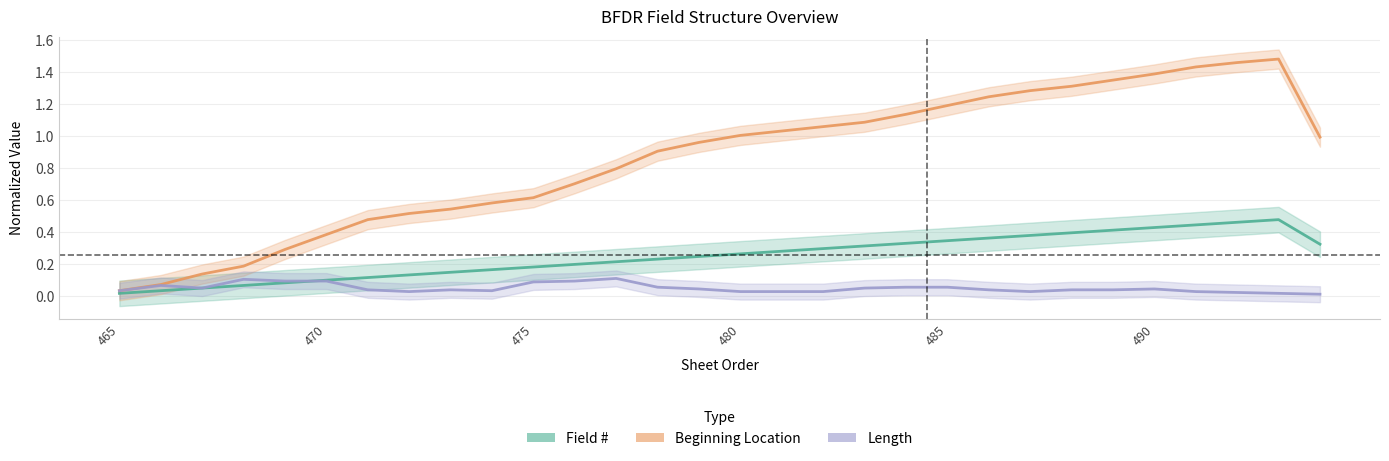

What is the value of the Length point at the 13th from the left?

0.1